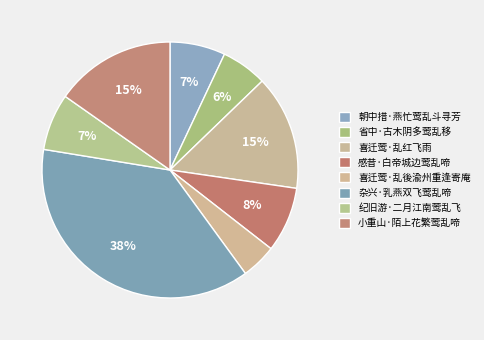

What is the smallest slice in the pie chart?

喜迁莺·乱後渝州重逢寄庵